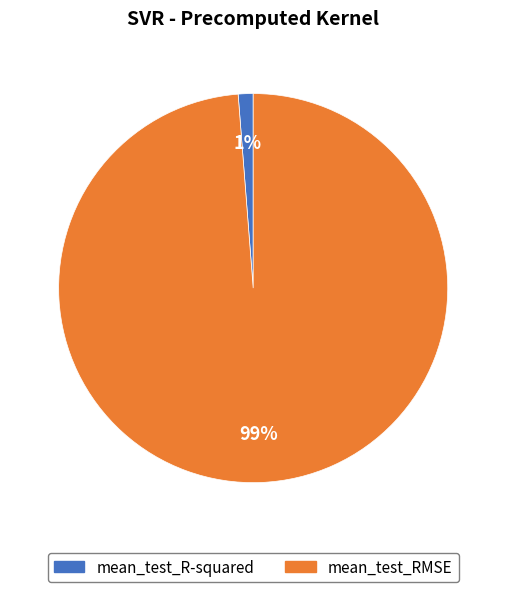

What percentage is the mean_test_R-squared slice, to the nearest percent?

1%